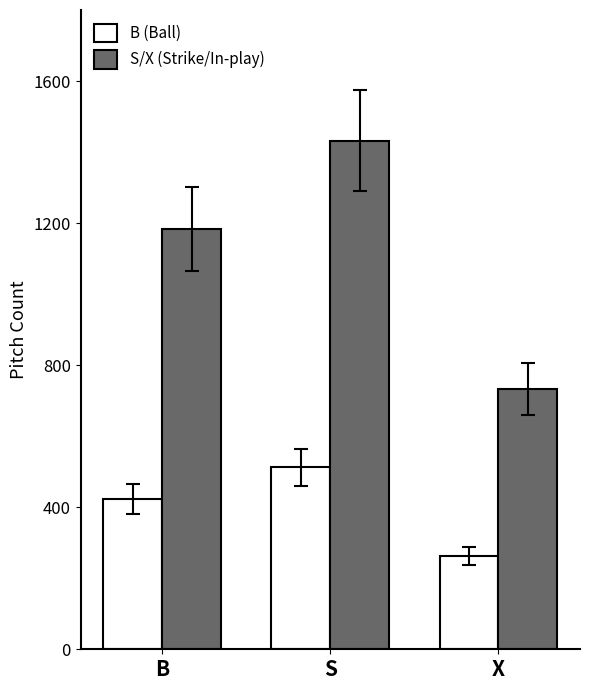

Rank the categories by B (Ball) value from highest to lowest.

S, B, X